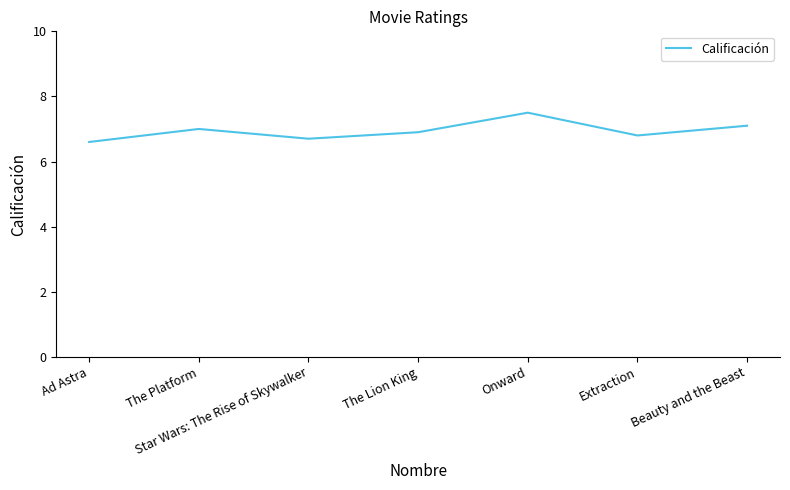

The value at Extraction is 3.2. True or false?

False